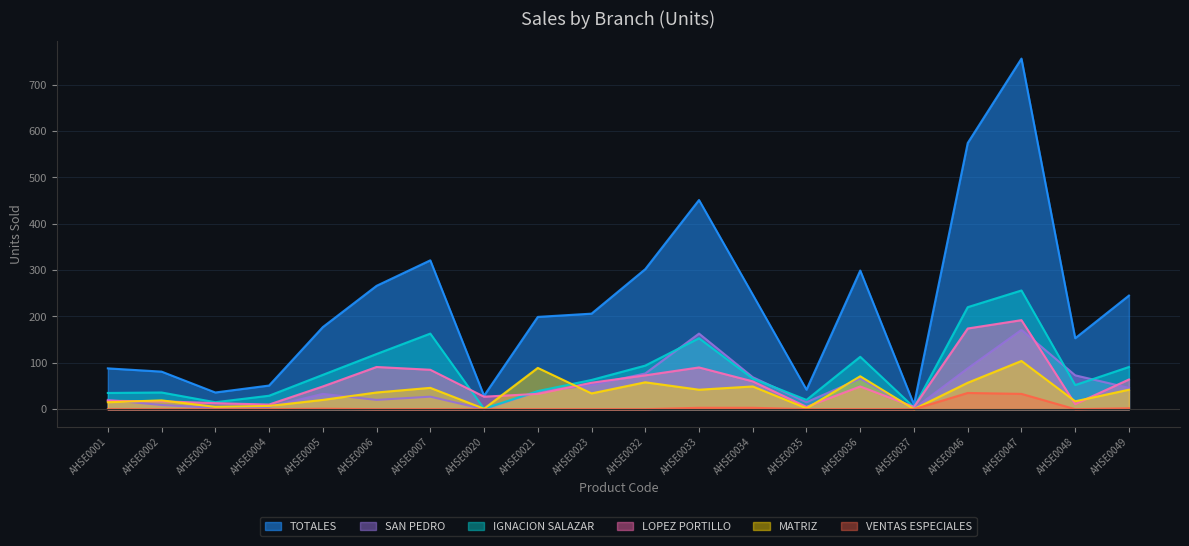

What is the approximate value of MATRIZ at AHSE0048, to the nearest 10?

20